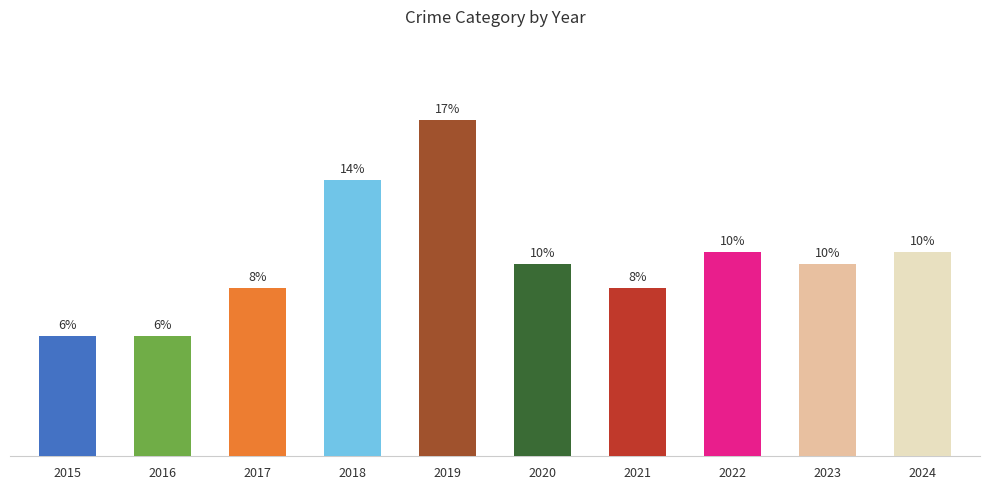

Does the chart contain any negative values?

No